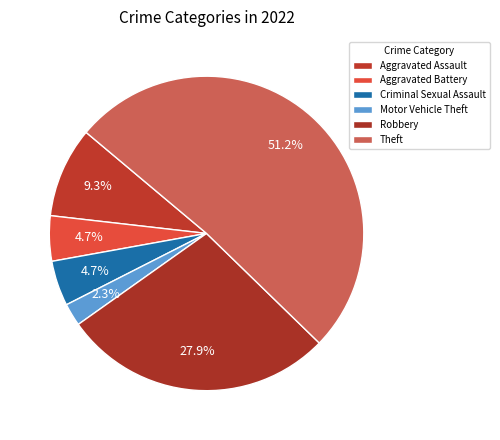

What is the ratio of the value at Criminal Sexual Assault to the value at Robbery?

0.2